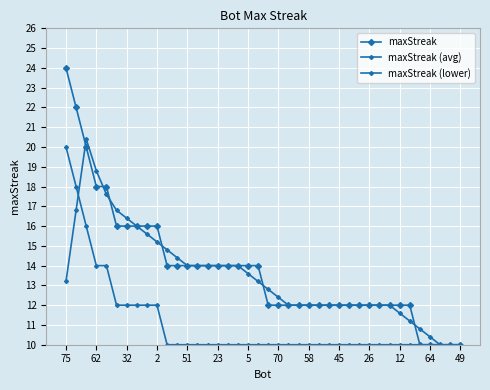

Which label corresponds to the smallest value in the chart?

49